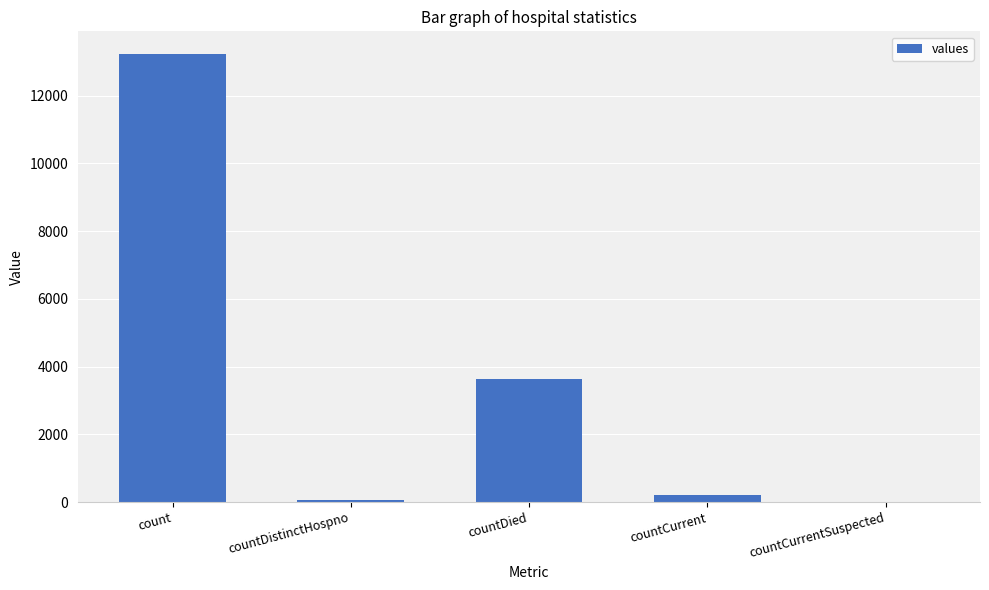

Which has a higher value, count or countDistinctHospno?

count